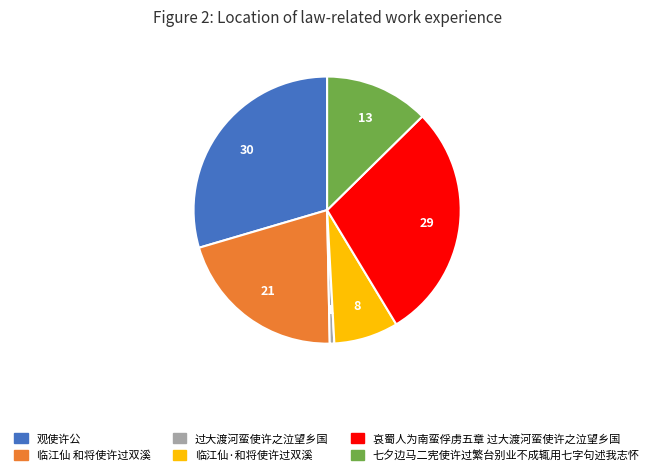

Between 哀蜀人为南蛮俘虏五章 过大渡河蛮使许之泣望乡国 and 临江仙 和将使许过双溪, which is larger?

哀蜀人为南蛮俘虏五章 过大渡河蛮使许之泣望乡国